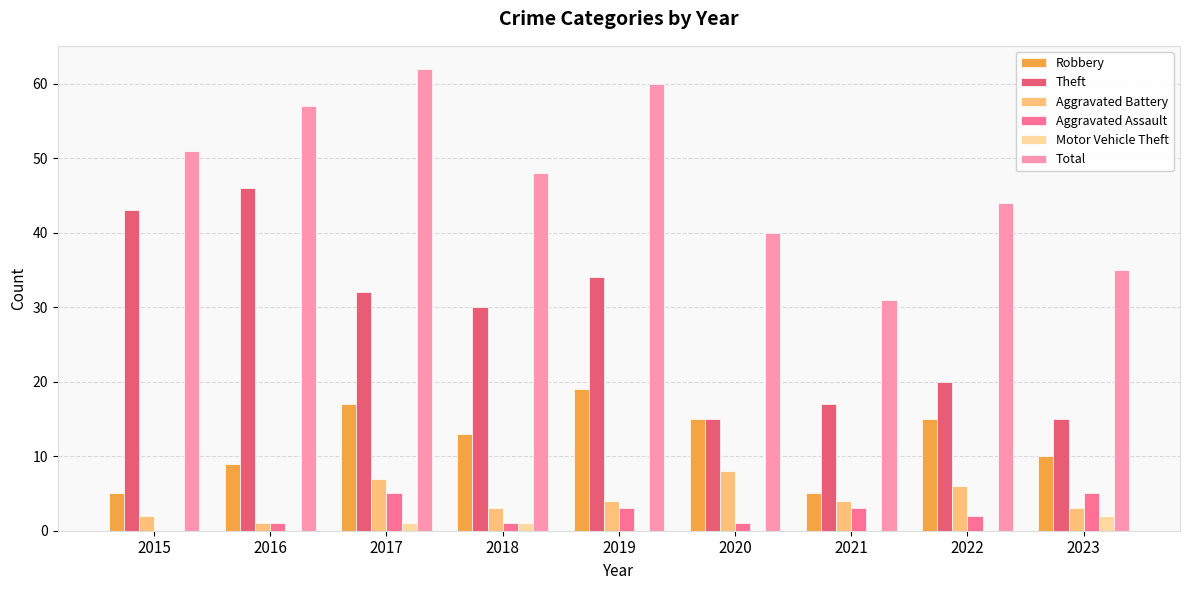

What is the highest value of the Aggravated Assault series?

5